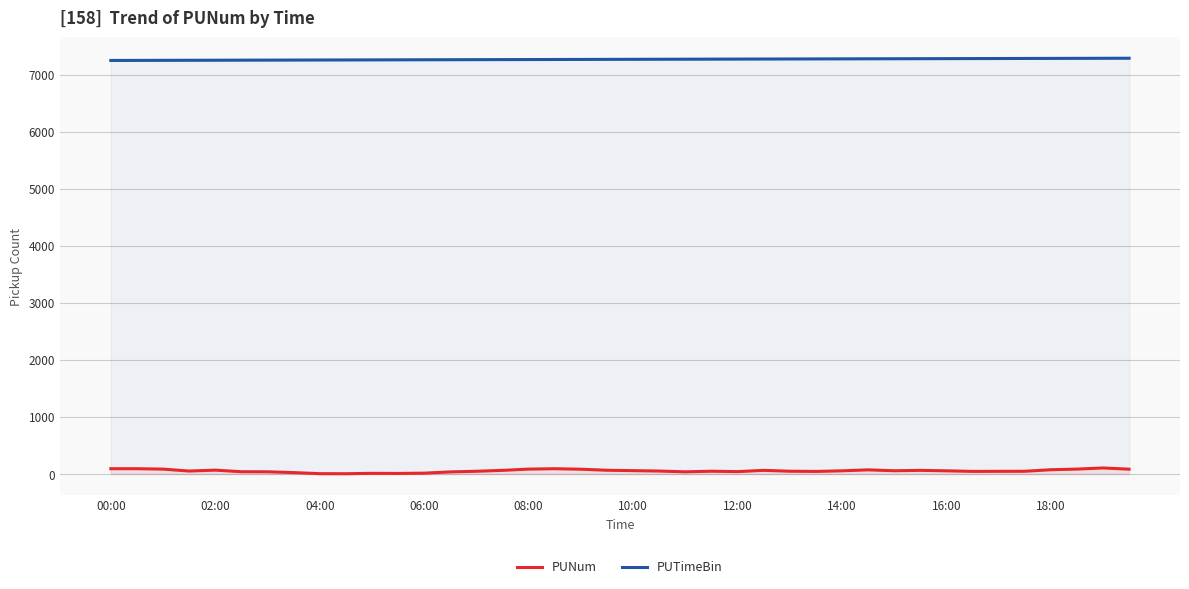

What are all the series names shown in the legend?

PUNum, PUTimeBin